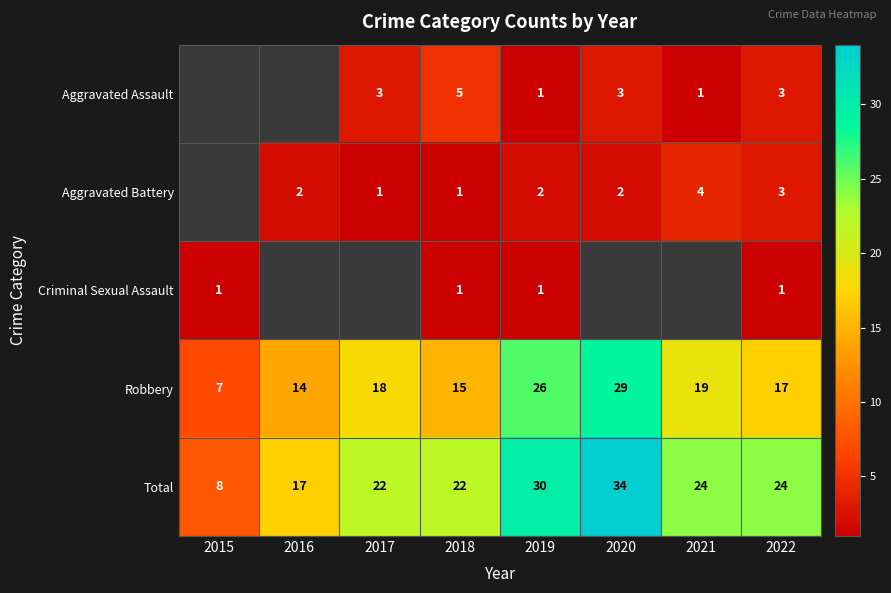

What is the difference between the maximum and minimum values in the Total series?

26